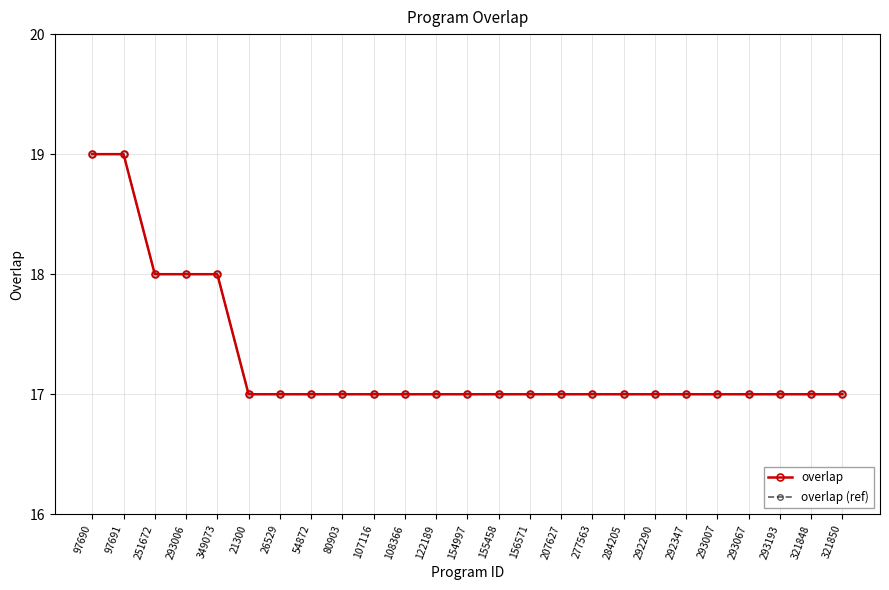

True or false: overlap (ref) has a value of 17 at 207627.

True